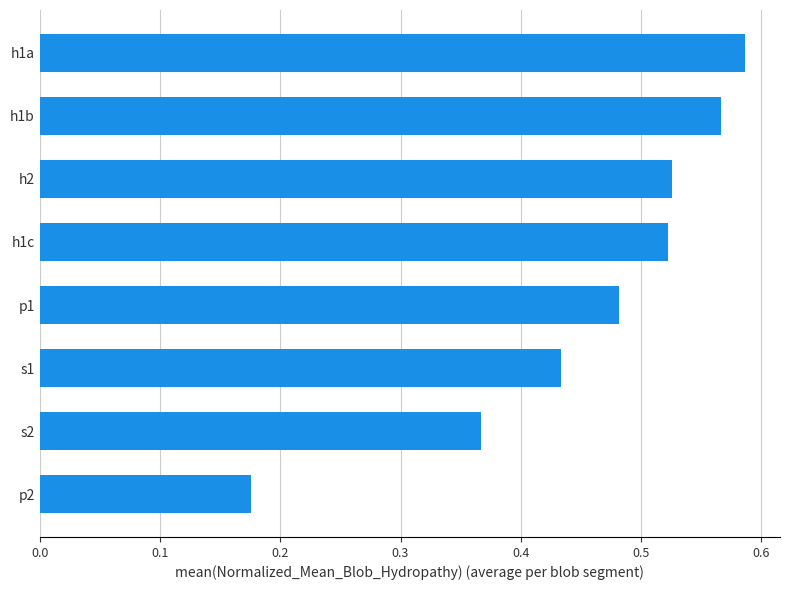

At which label is the value closest to 0?

p2